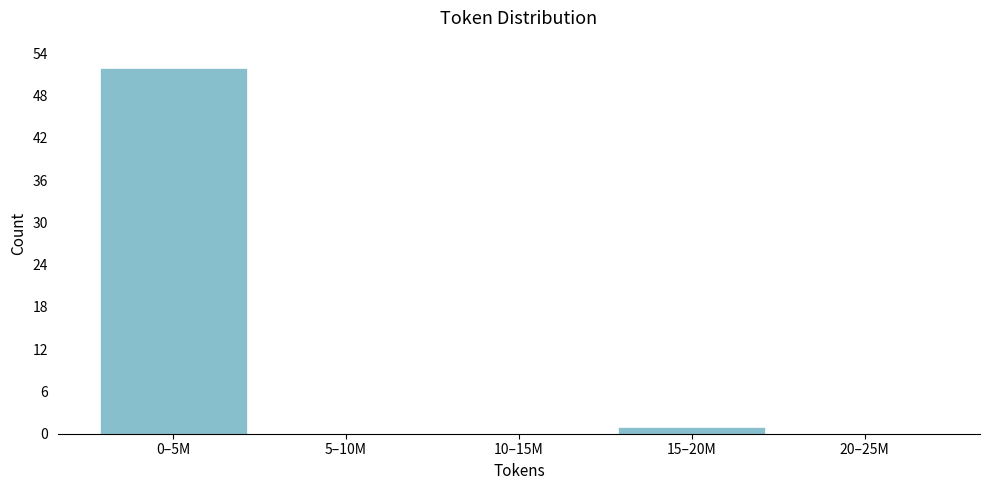

Reading right to left, list all the values displayed in this chart.

20–25M=0	15–20M=1	10–15M=0	5–10M=0	0–5M=52